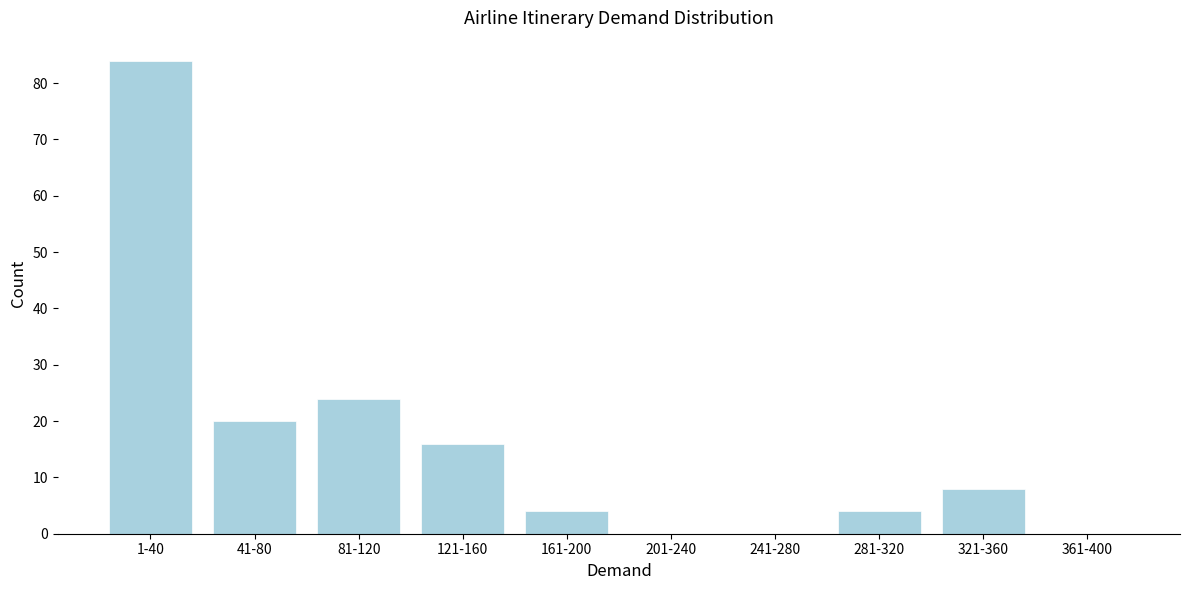

Reading left to right, what are all the values shown in this chart?

1-40=84	41-80=20	81-120=24	121-160=16	161-200=4	201-240=0	241-280=0	281-320=4	321-360=8	361-400=0